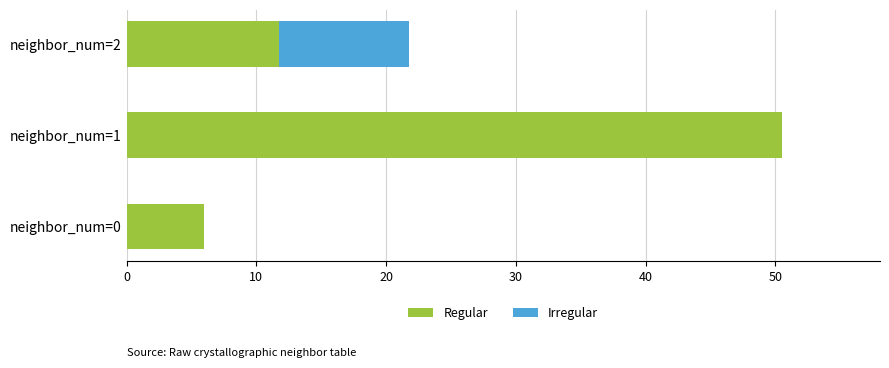

Count the number of data series in this chart.

2